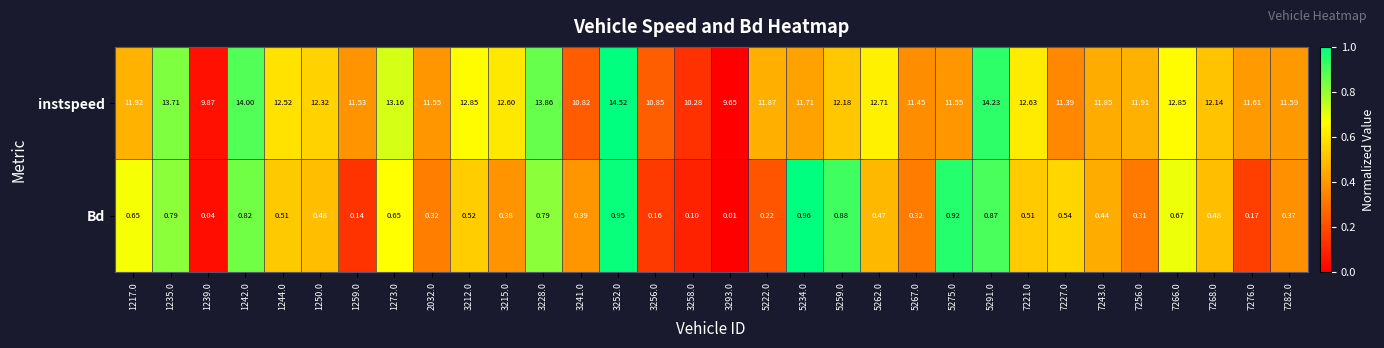

Which series has the largest total across all categories?

instspeed